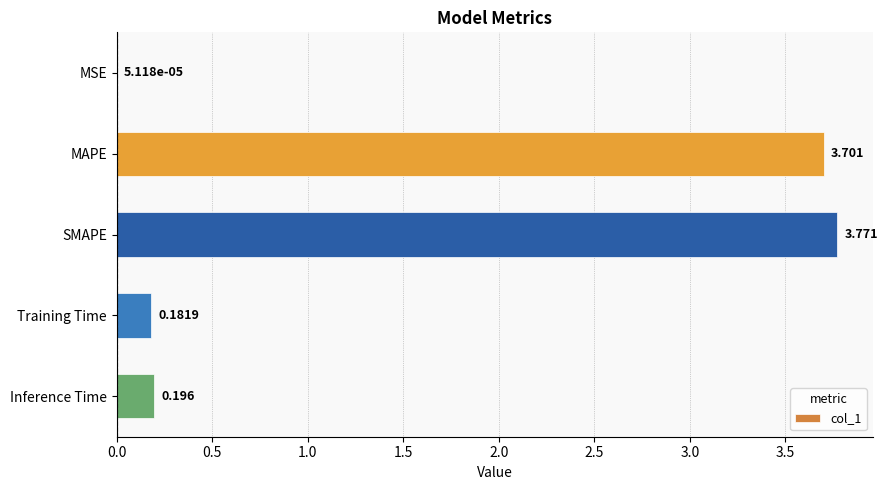

At which label is the value closest to 1?

Inference Time